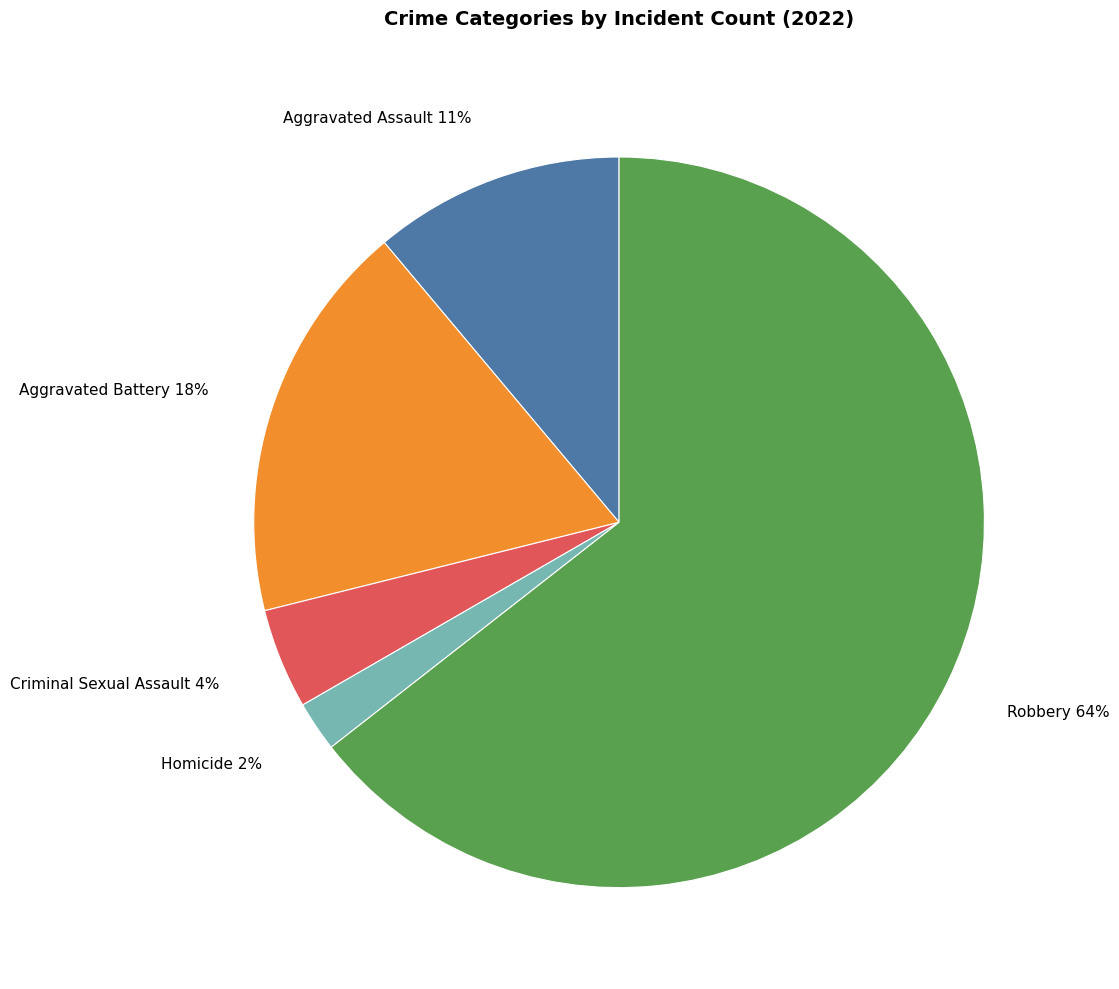

How many segments does this pie chart have?

5